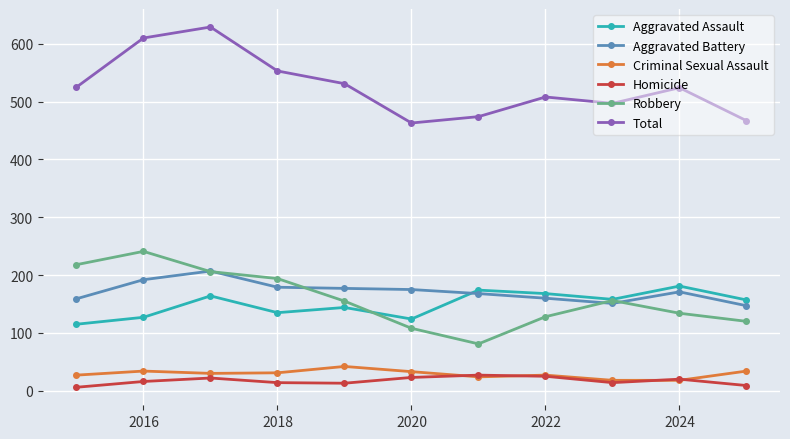

True or false: Homicide and Aggravated Assault intersect in this chart.

False